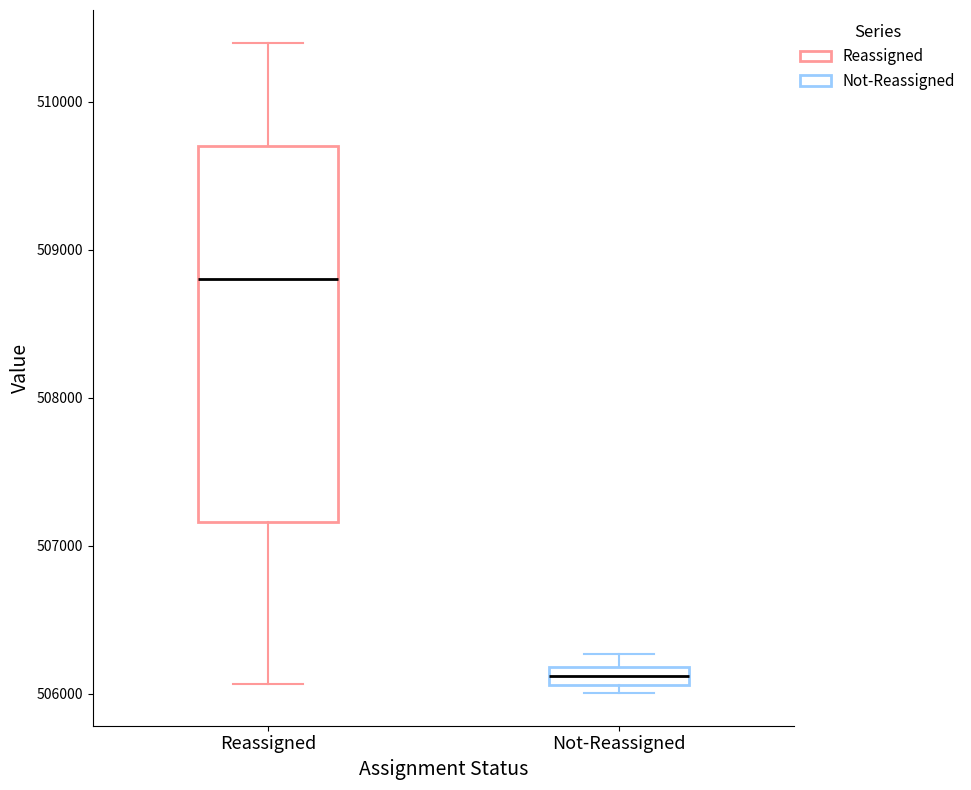

Which box has the lowest median line?

Not-Reassigned